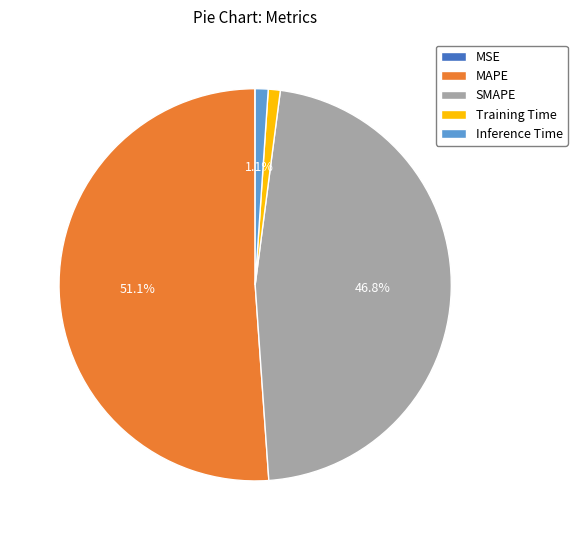

What portion of the pie excludes Inference Time?

98.9%